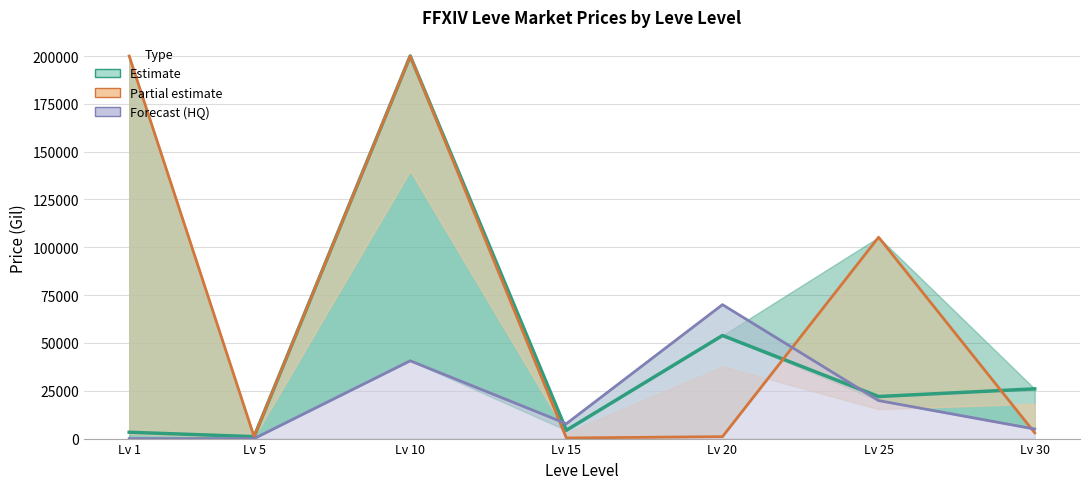

Reading left to right, extract all data points from this chart.

currentAveragePrice: Lv 1=3307.0	Lv 5=1000.0	Lv 10=200000.0	Lv 15=4333.8	Lv 20=53900.0	Lv 25=22000.0	Lv 30=26000.0
LevePriceNQ: Lv 1=200000.0	Lv 5=1000.0	Lv 10=200000.0	Lv 15=323.2	Lv 20=1010.0	Lv 25=105263.0	Lv 30=3000.0
currentAveragePriceHQ: Lv 1=0.0	Lv 5=0.0	Lv 10=40666.7	Lv 15=7771.4	Lv 20=70019.0	Lv 25=19875.0	Lv 30=5000.0